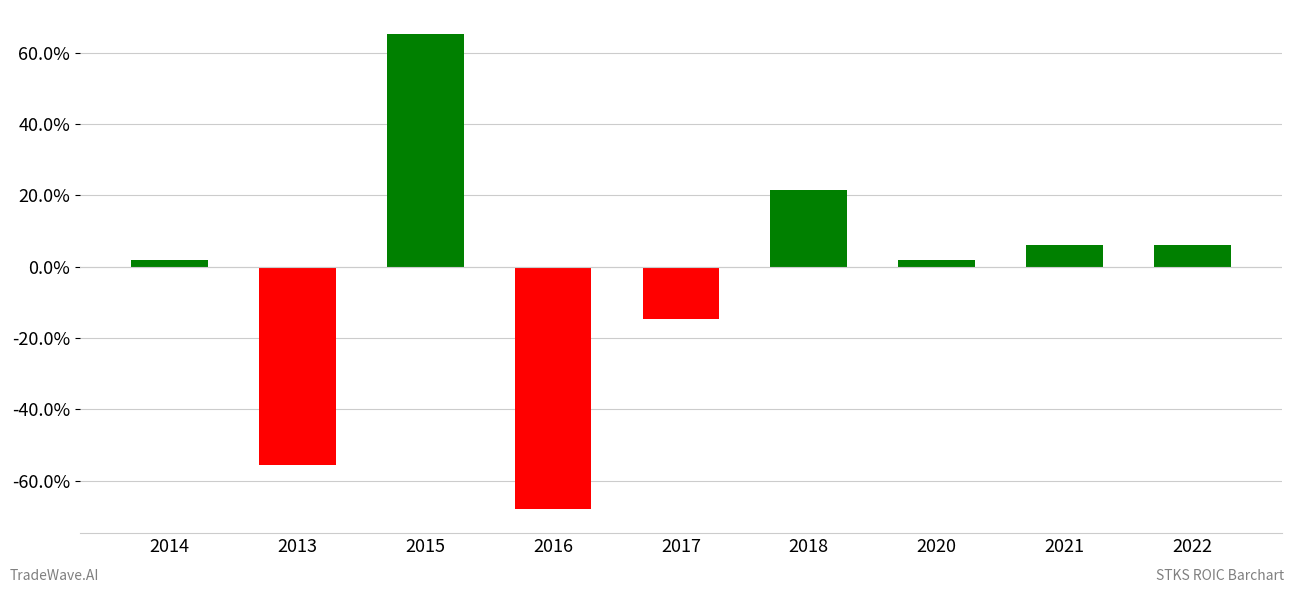

The chart shows a value of -0.6 at 2013. True or false?

True